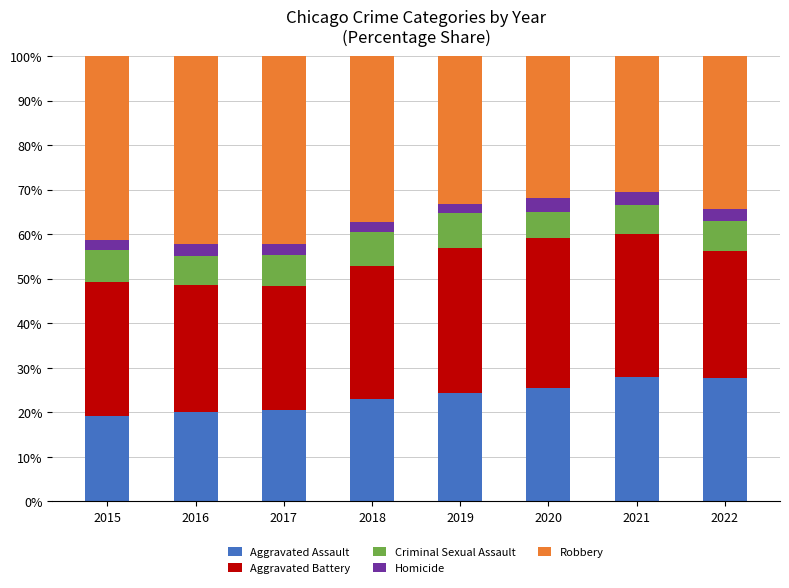

What is the minimum value for Aggravated Assault?

19.2